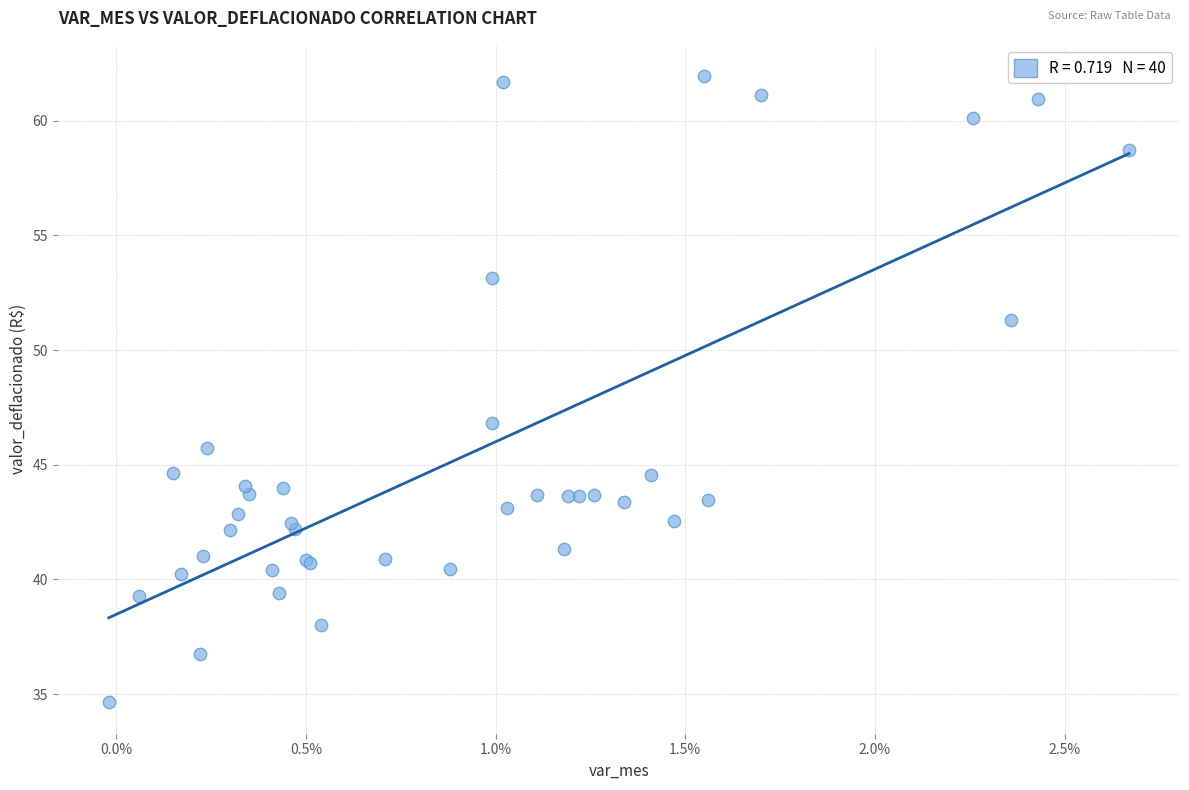

What Y value in the scatter plot is closest to 48?

46.8